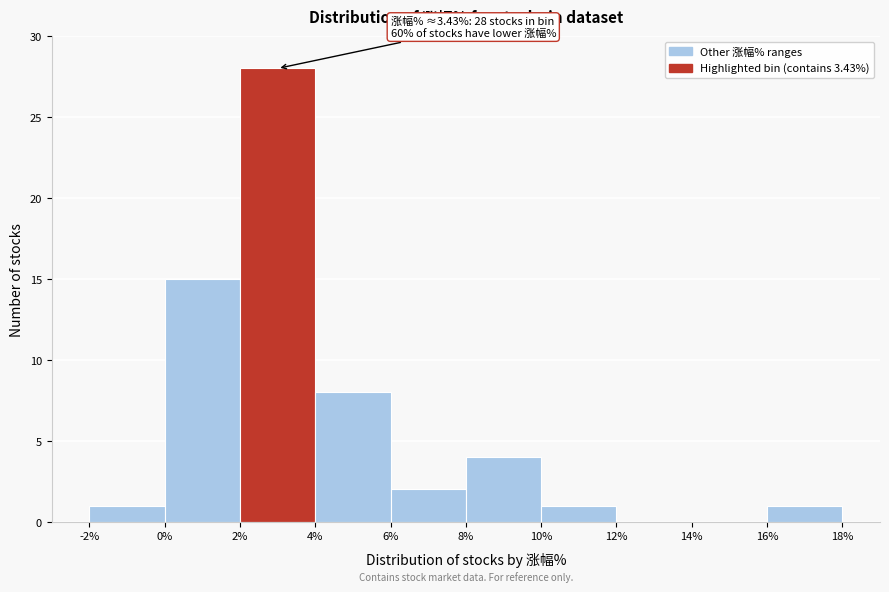

Which range on the x-axis has the tallest bar?

2% to 4%